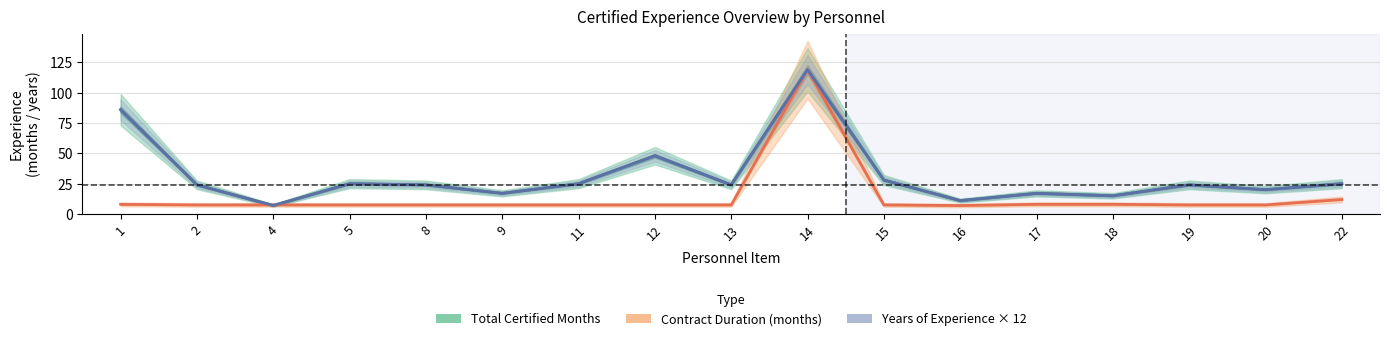

What is the highest value of the Years of Experience × 12 series?

119.0